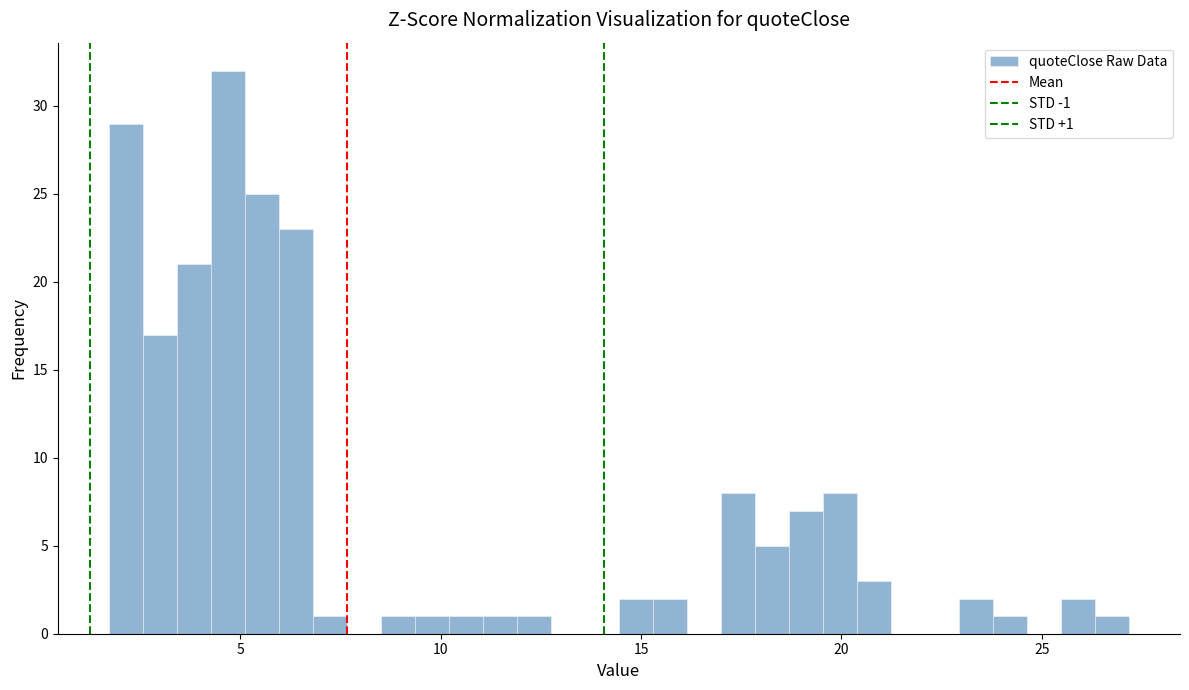

Around what value on the x-axis is the tallest bar? Give the approximate position of its centre, as read against the axis.

4.5